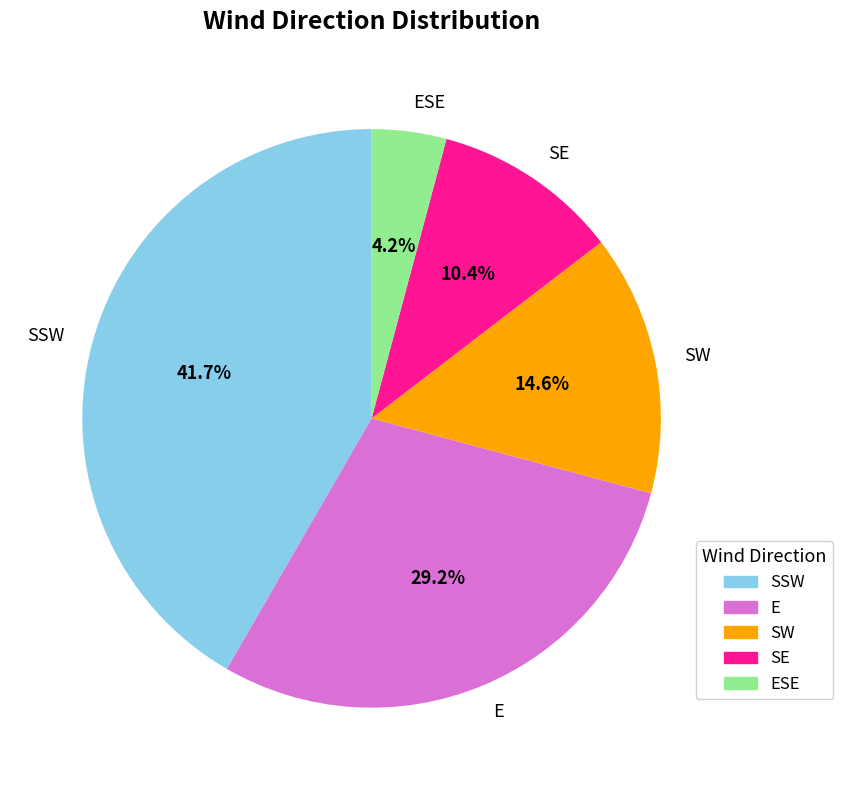

Is E the majority of the pie?

No